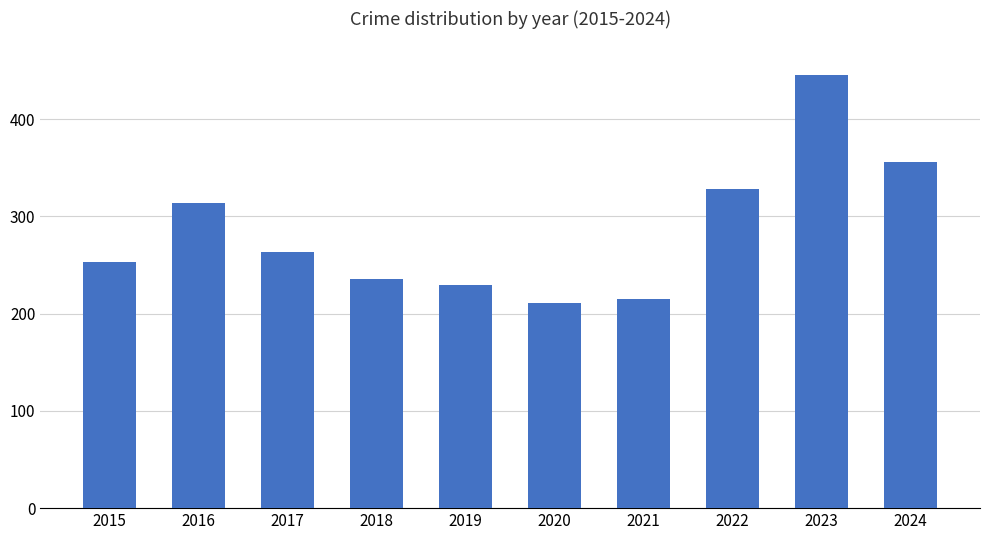

How many bars are there in total?

10